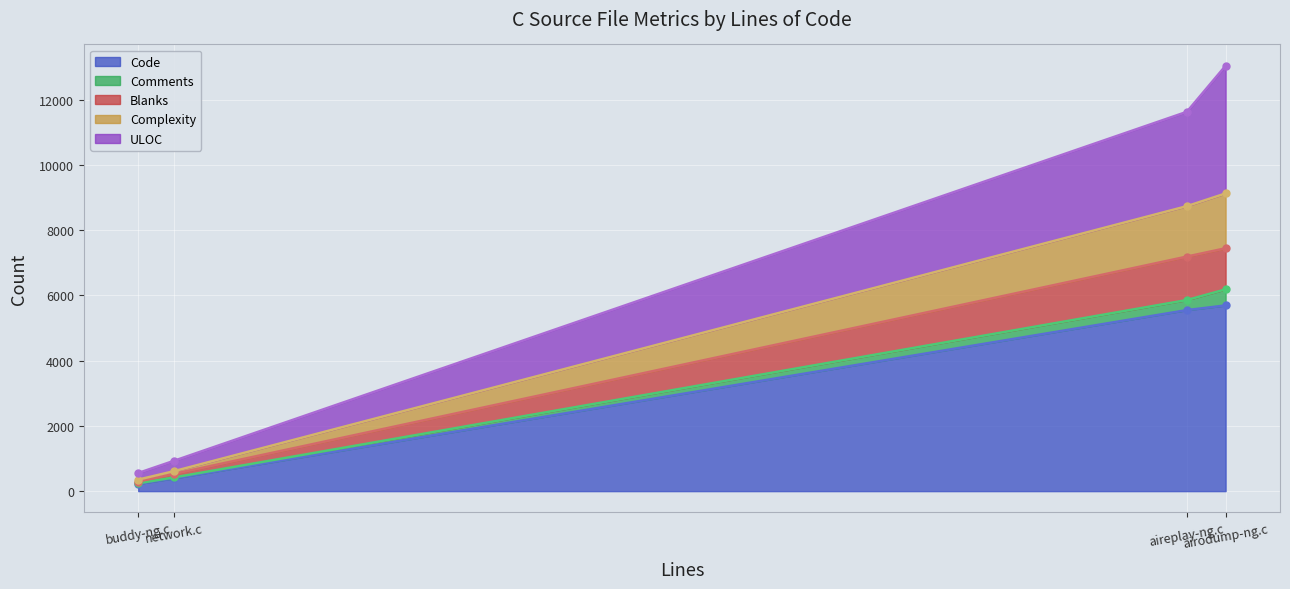

Which series has the largest range (max minus min)?

Complexity